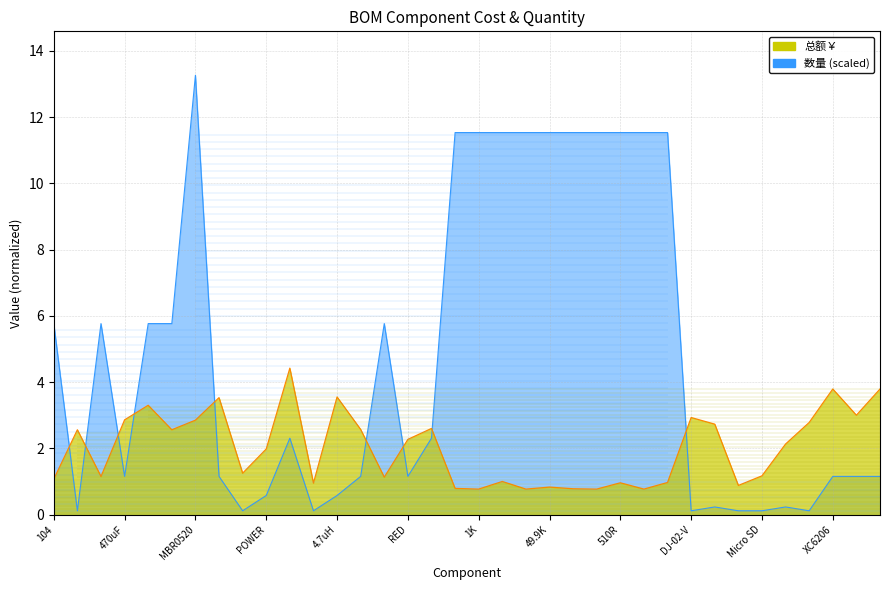

Count the number of categories in the chart.

36